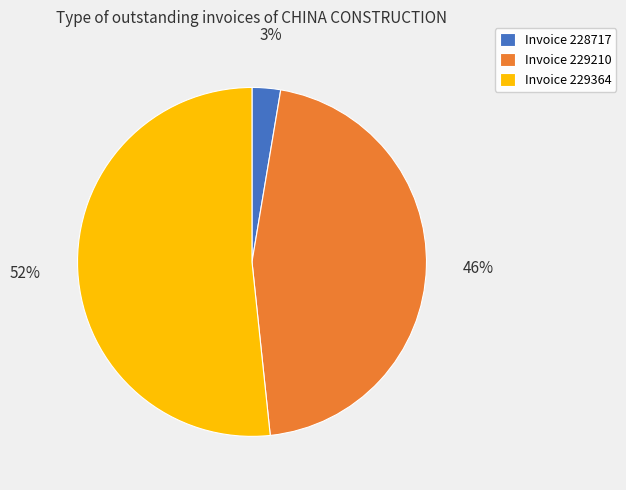

To the nearest percent, what is the difference between the Invoice 229364 and Invoice 229210 slice percentages?

6%